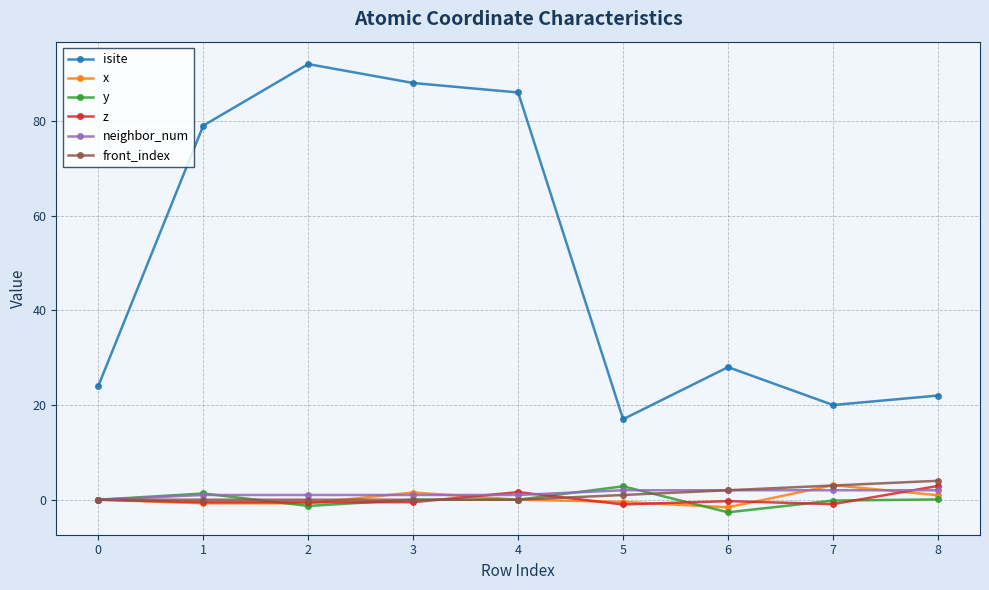

Between 1 and 5, which series saw the biggest shift?

isite